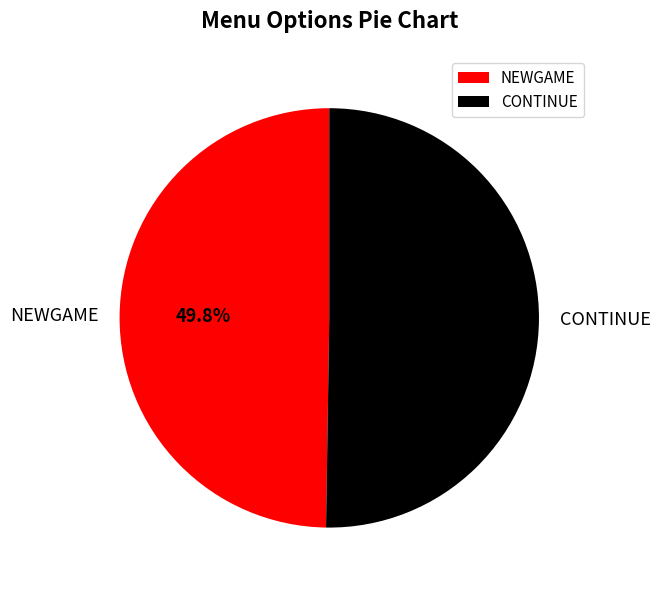

What is the ratio of the value at NEWGAME to the value at CONTINUE?

1.0